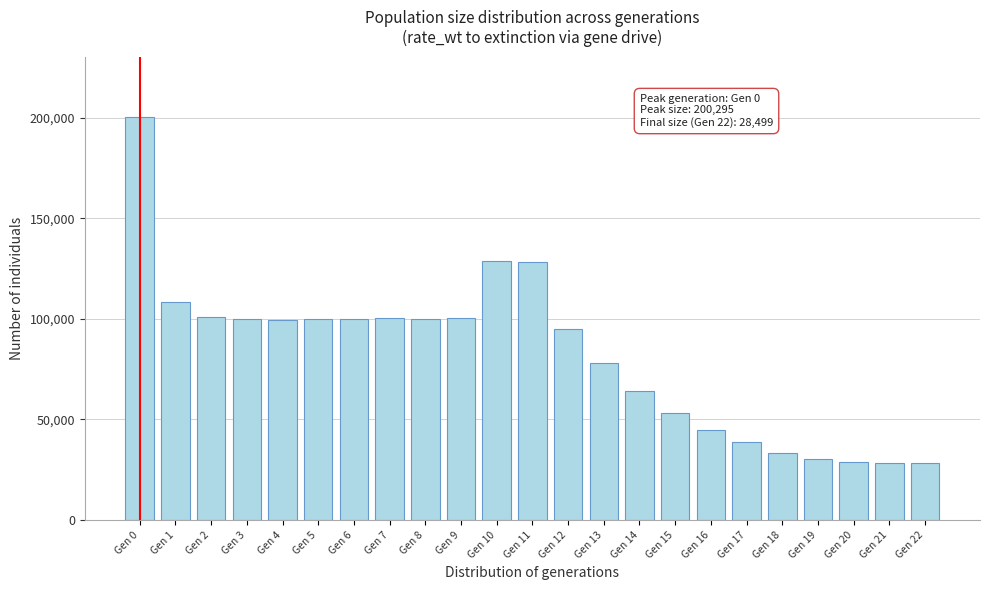

What is the value of the 4th bar from the left?

100145